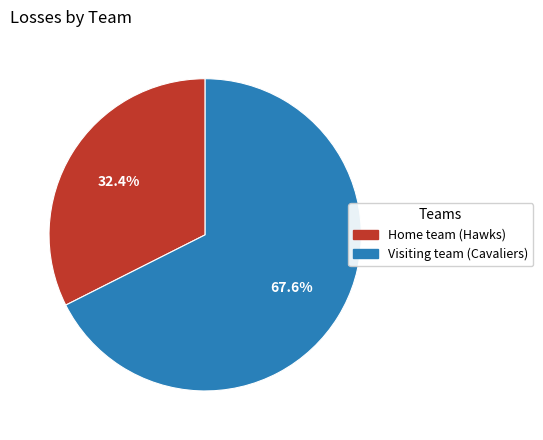

How many segments does this pie chart have?

2